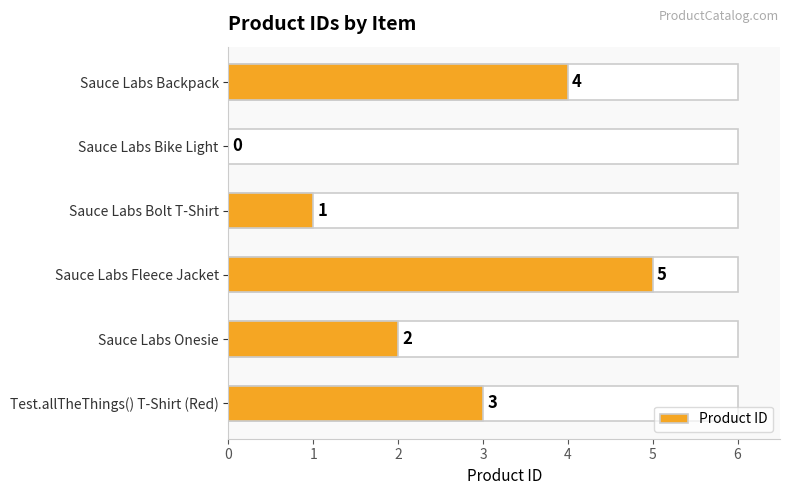

Reading left to right, extract all data points from this chart.

4	0	1	5	2	3